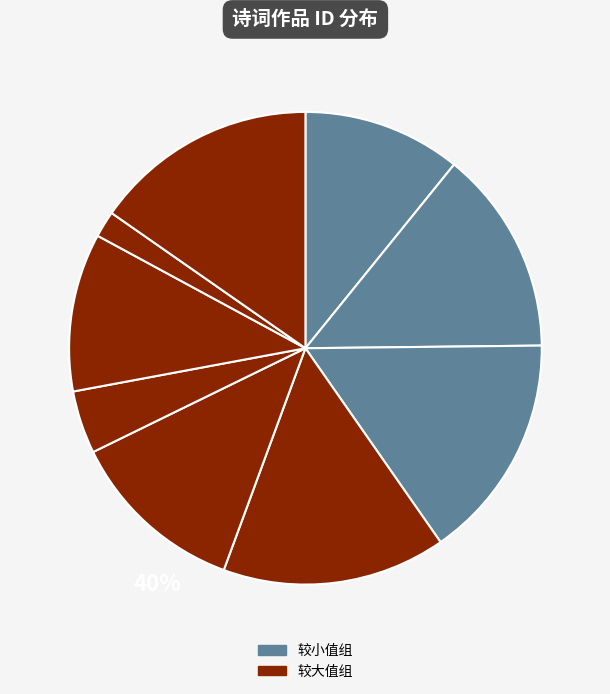

To the nearest percent, what is the average slice percentage?

11%